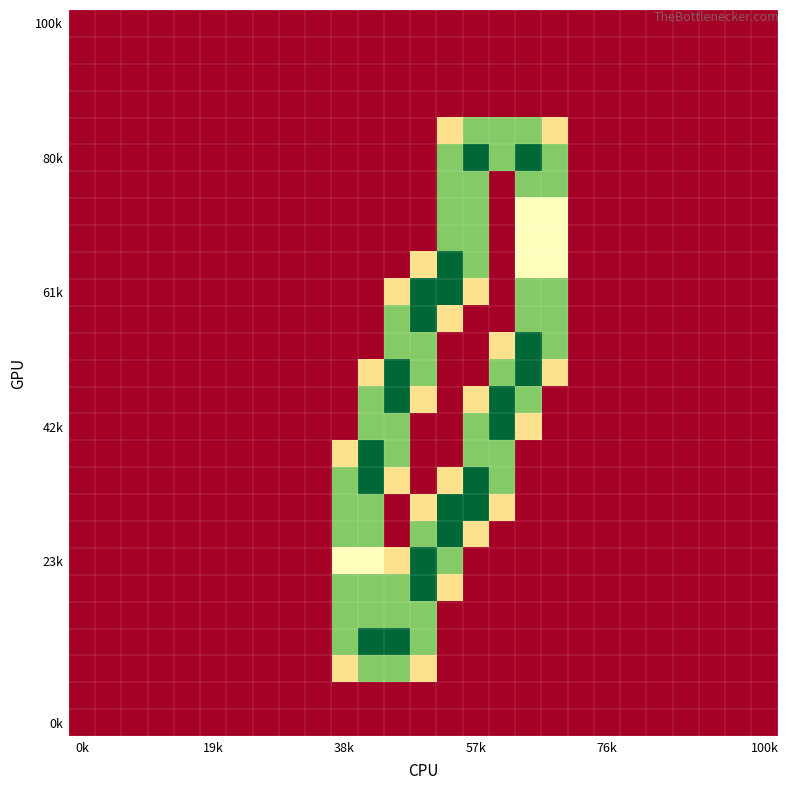

How many categories are shown in the chart?

27